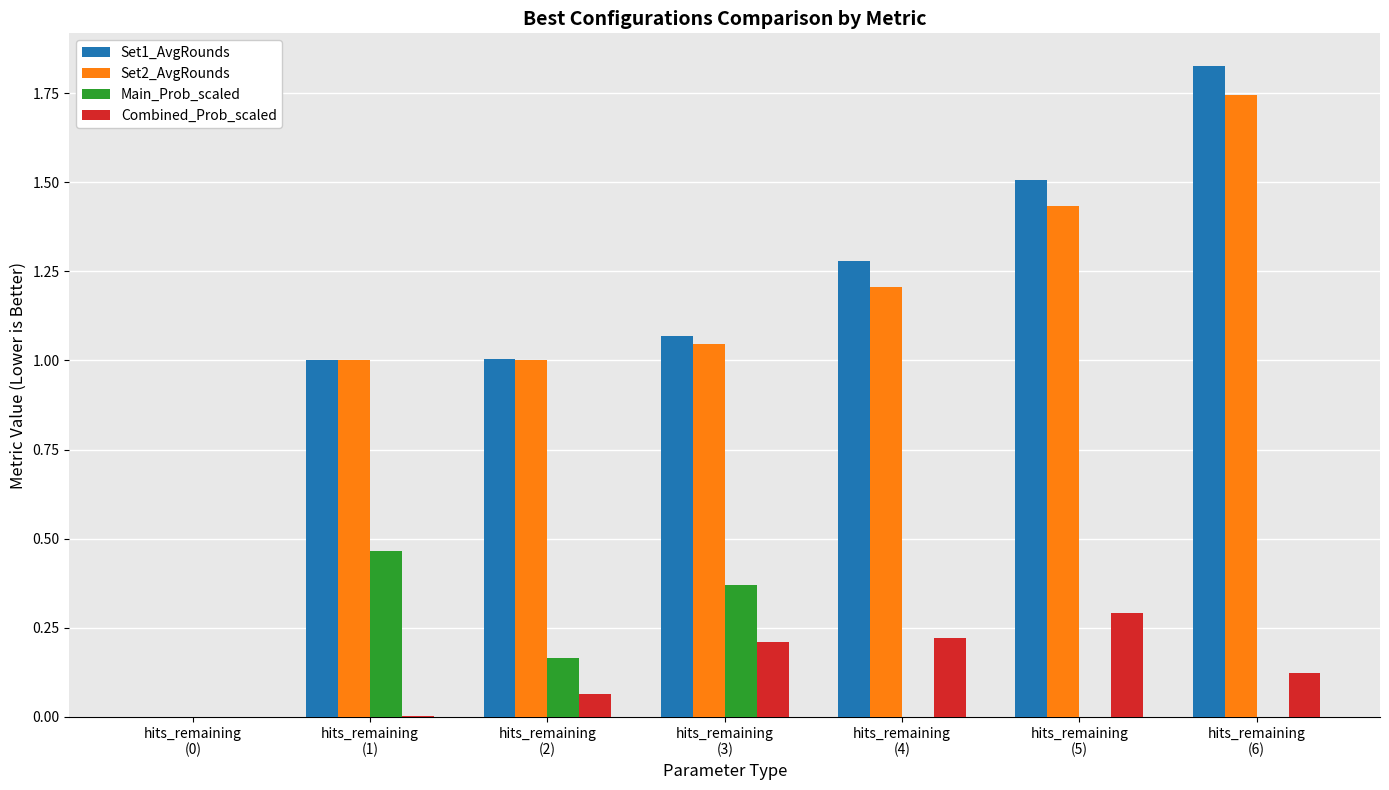

What is the maximum value for Combined_Prob_scaled?

0.3